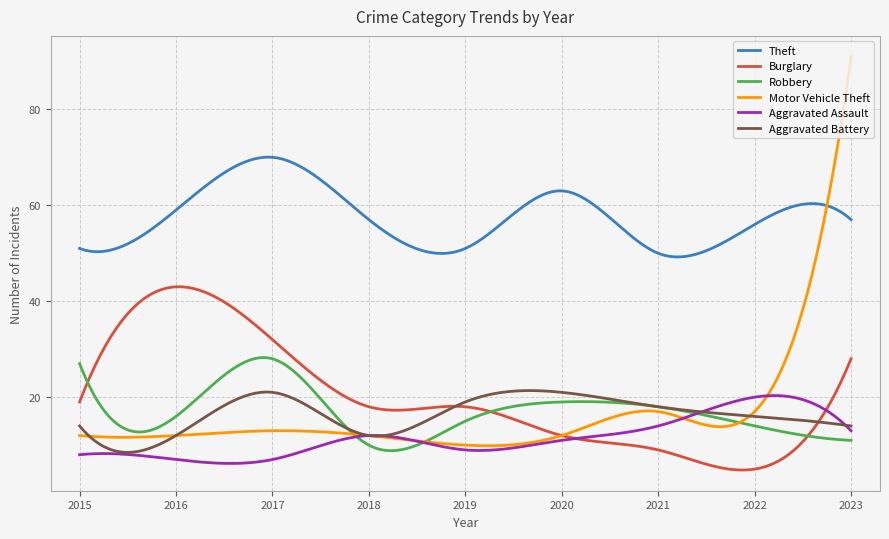

Which series has the largest range (max minus min)?

Motor Vehicle Theft